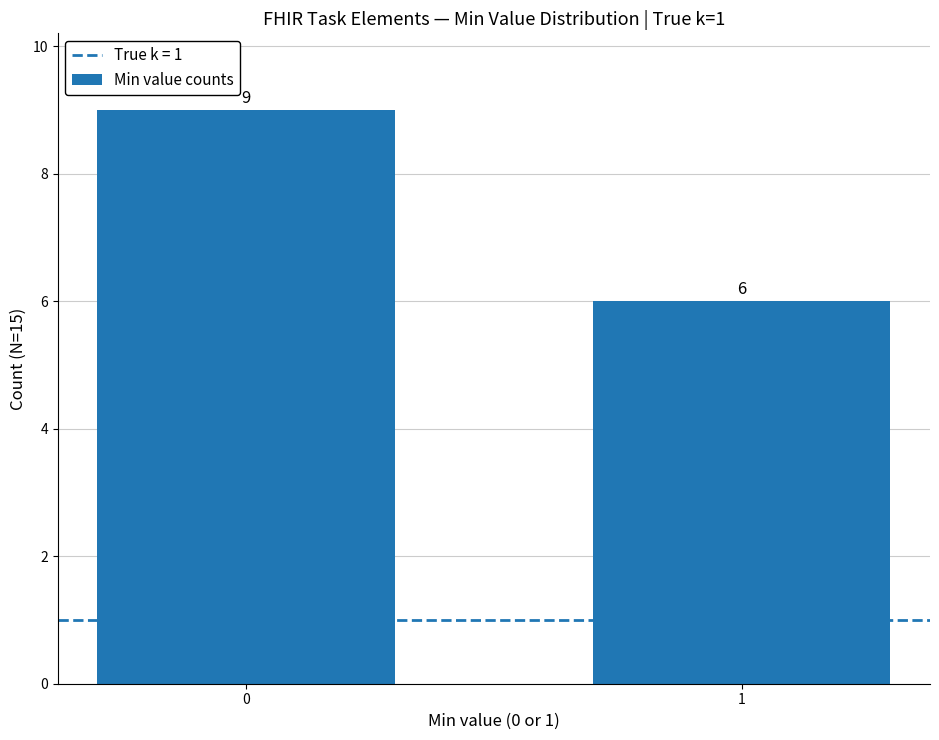

Rank the categories by value from lowest to highest.

1, 0